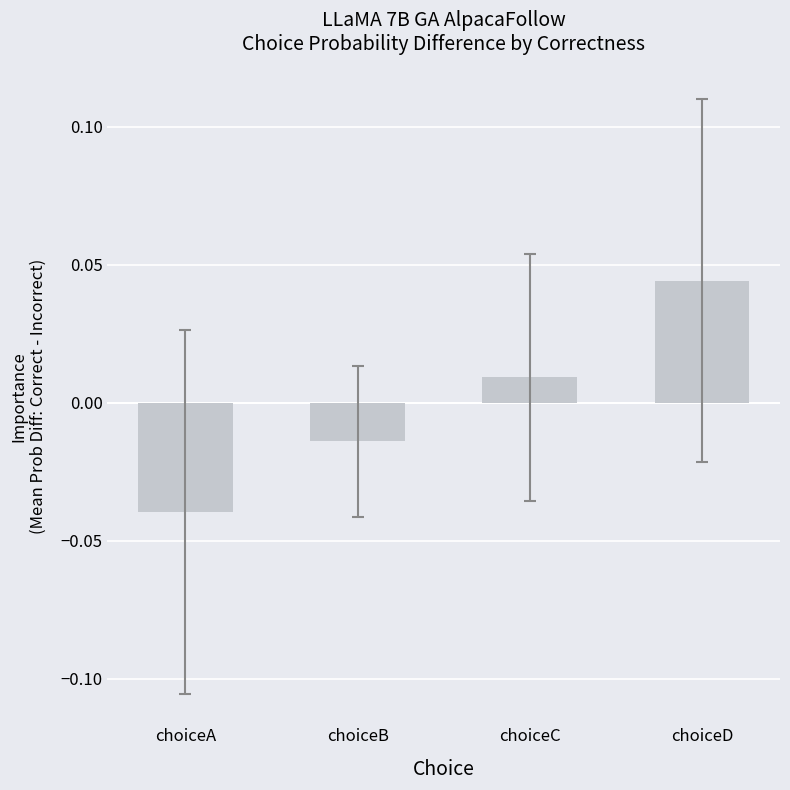

How many bars are there in total?

4